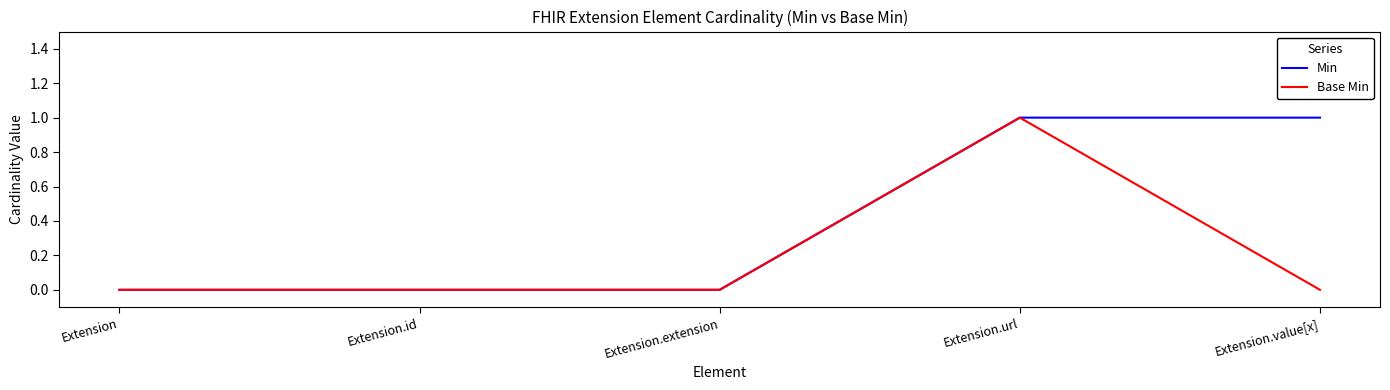

List the series in order of their overall mean, highest first.

Min, Base Min